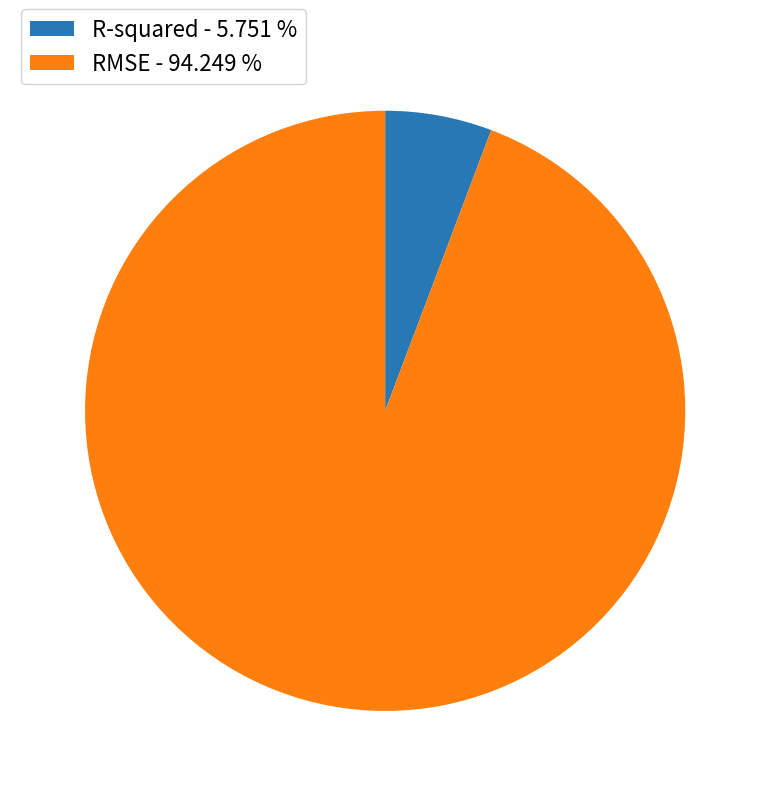

Between RMSE and R-squared, which is larger?

RMSE